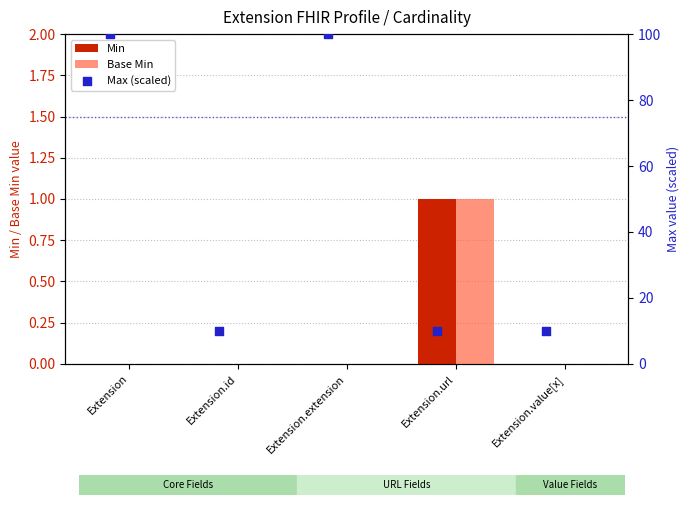

Which series has the largest total across all categories?

Max (scaled)